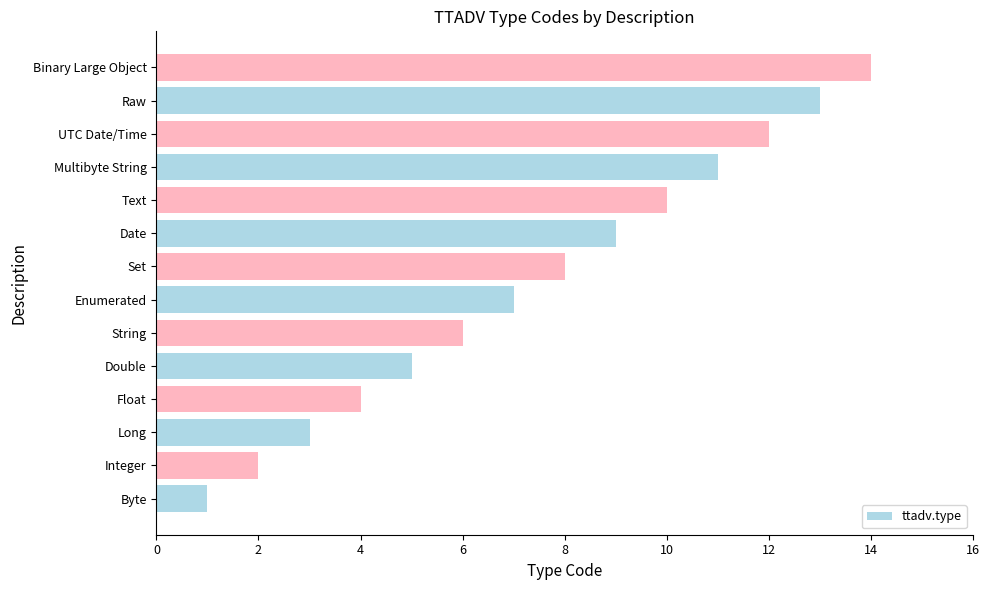

What is the greatest value displayed?

14